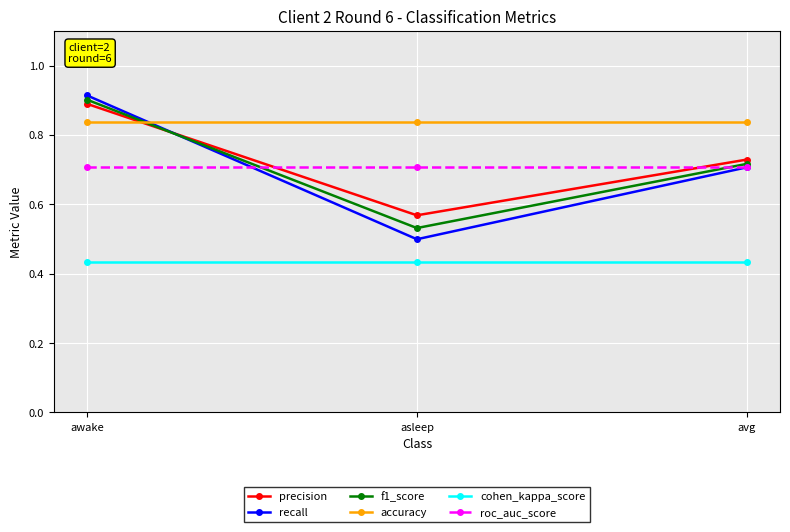

What is the total value across all series at avg?

4.1